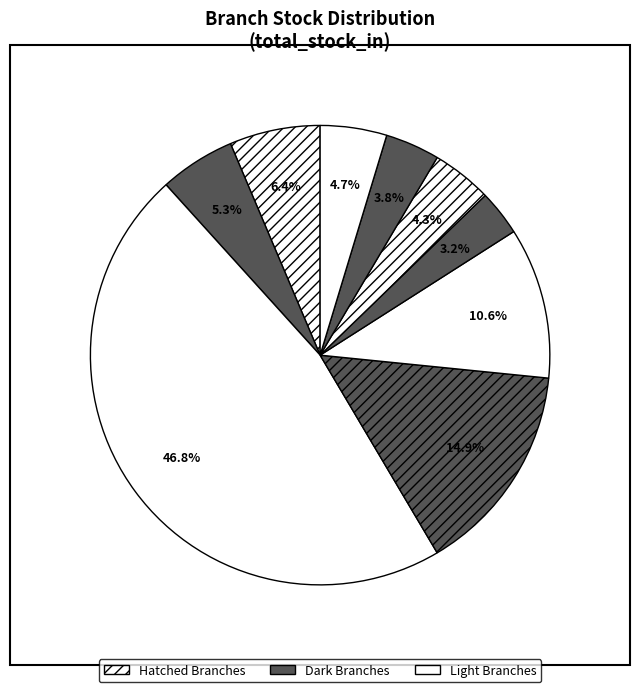

To the nearest percent, what is the difference between the largest and smallest slice percentages?

44%